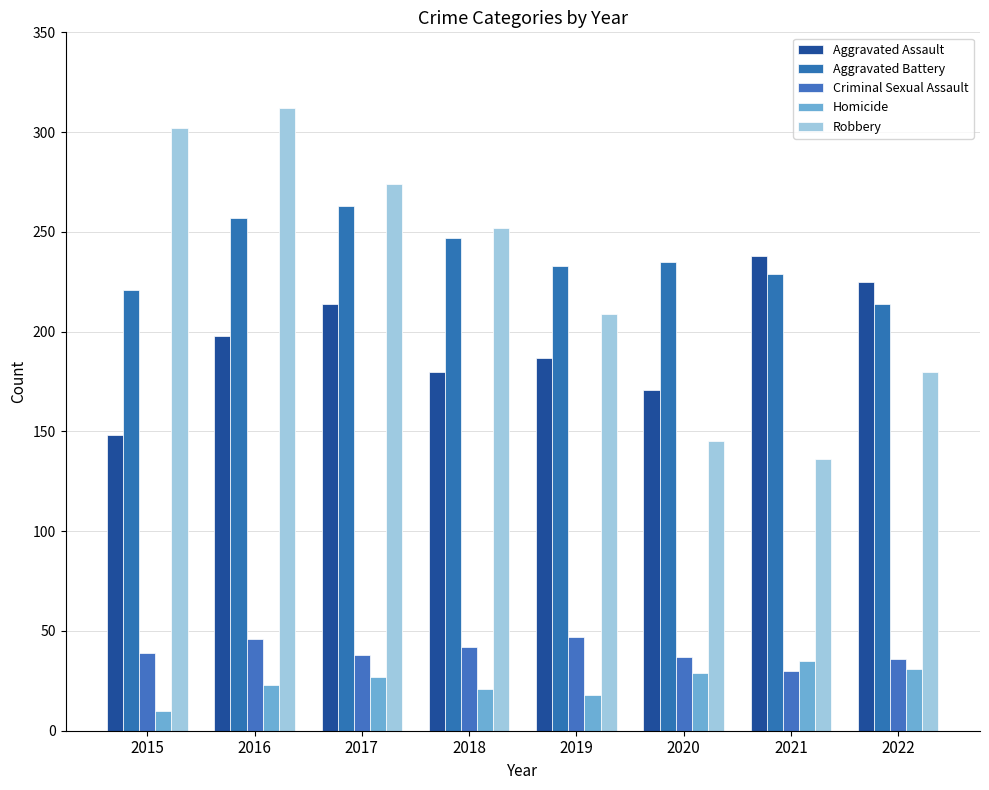

Reading right to left, extract all data points from this chart.

Aggravated Assault: 225	238	171	187	180	214	198	148
Aggravated Battery: 214	229	235	233	247	263	257	221
Criminal Sexual Assault: 36	30	37	47	42	38	46	39
Homicide: 31	35	29	18	21	27	23	10
Robbery: 180	136	145	209	252	274	312	302